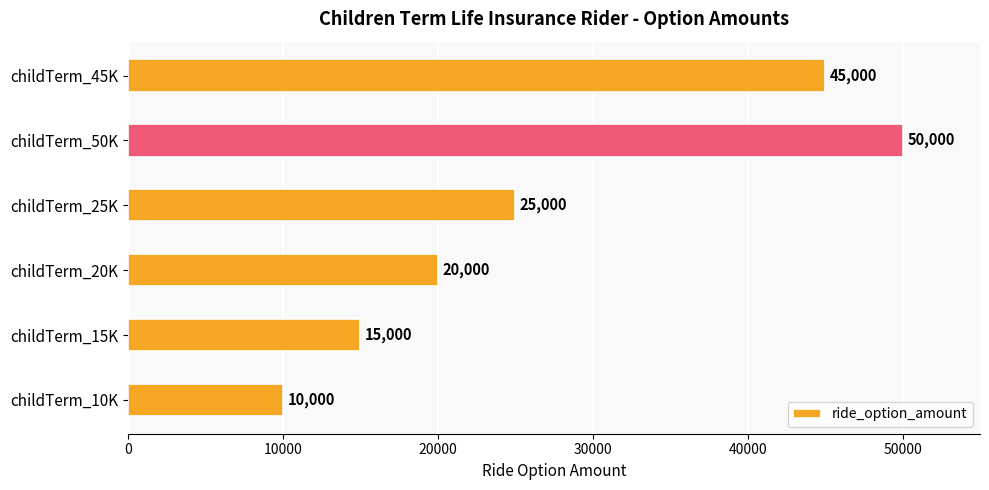

Reading bottom to top, list all the values displayed in this chart.

childTerm_10K=10000	childTerm_15K=15000	childTerm_20K=20000	childTerm_25K=25000	childTerm_50K=50000	childTerm_45K=45000